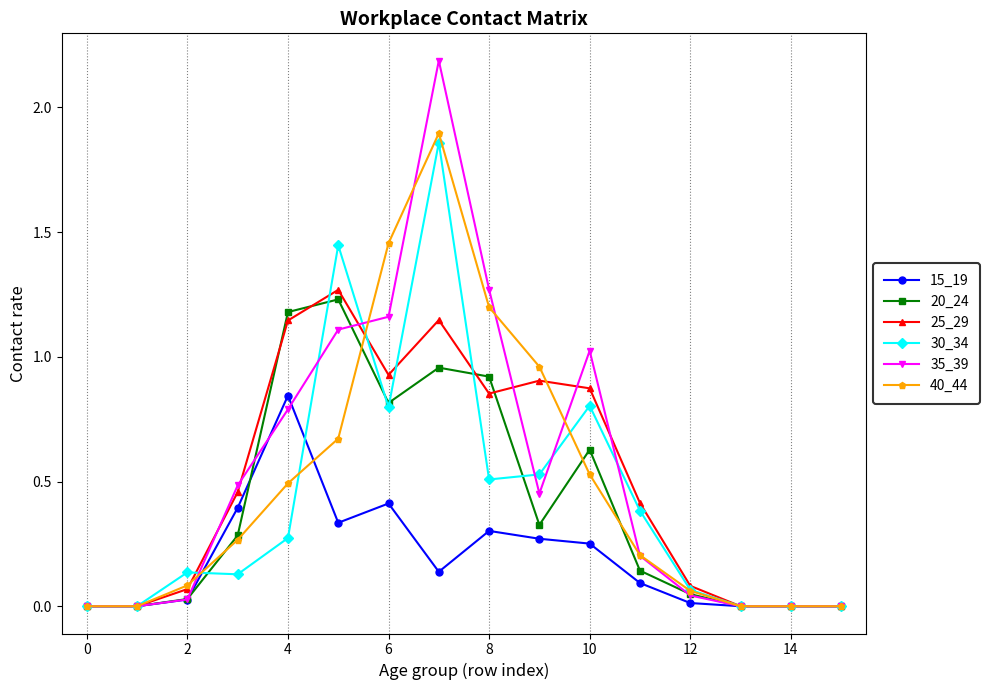

At how many categories does at least one series exceed 1?

6